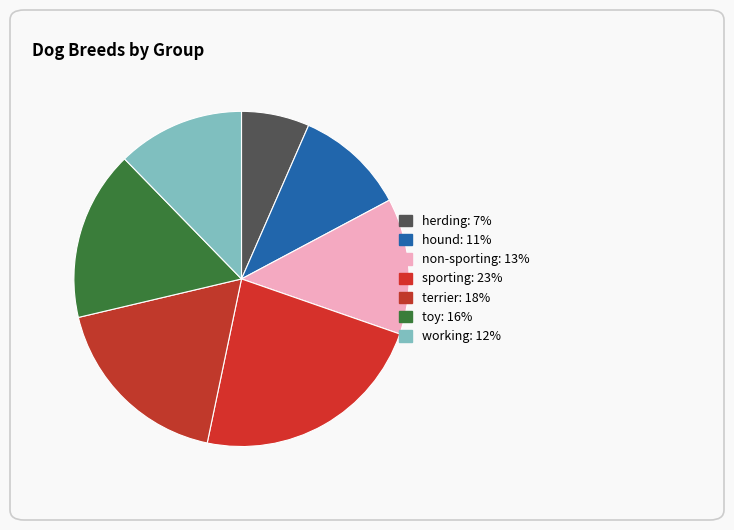

Which slice is the smallest?

herding